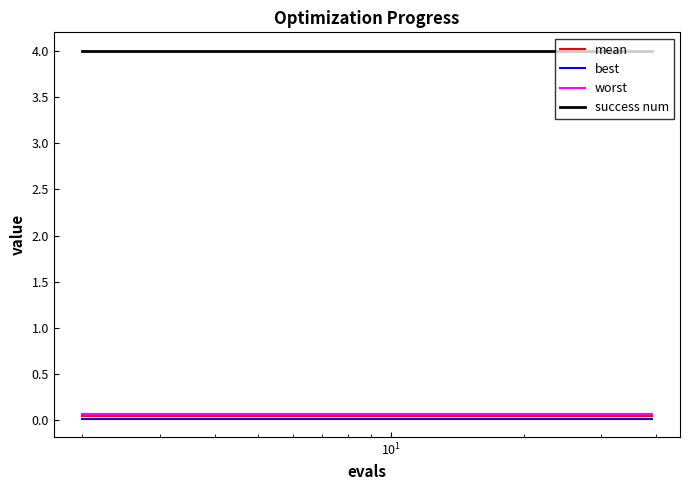

True or false: best and worst cross at least once.

False